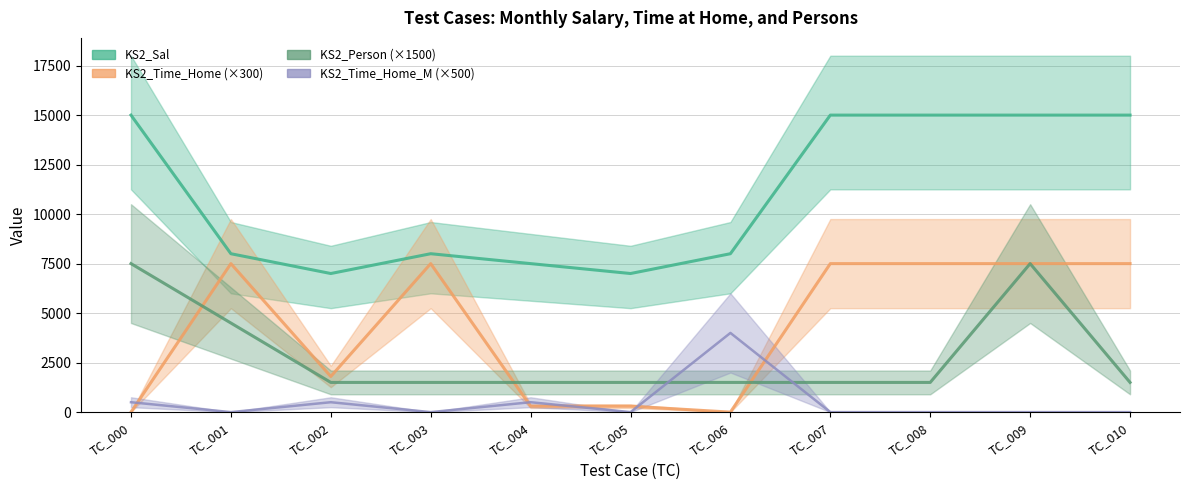

In KS2_Sal, how many points are higher than both neighbors (excluding endpoints)?

1